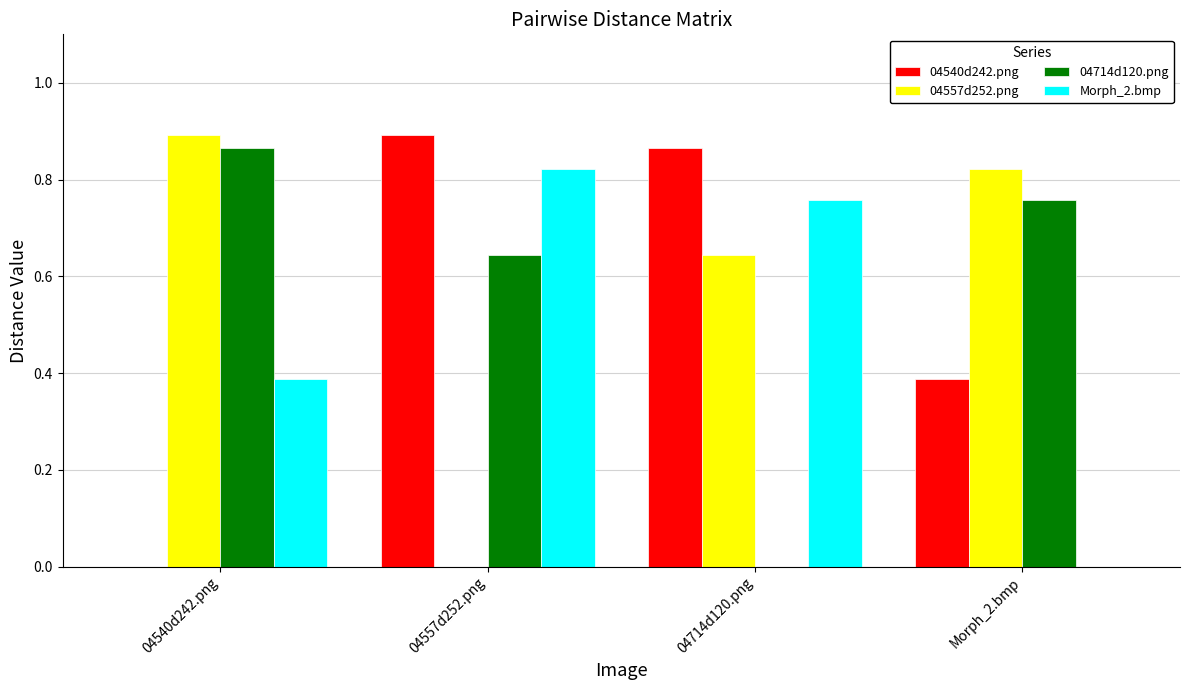

The value of 04540d242.png at 04540d242.png is 0.0. True or false?

True